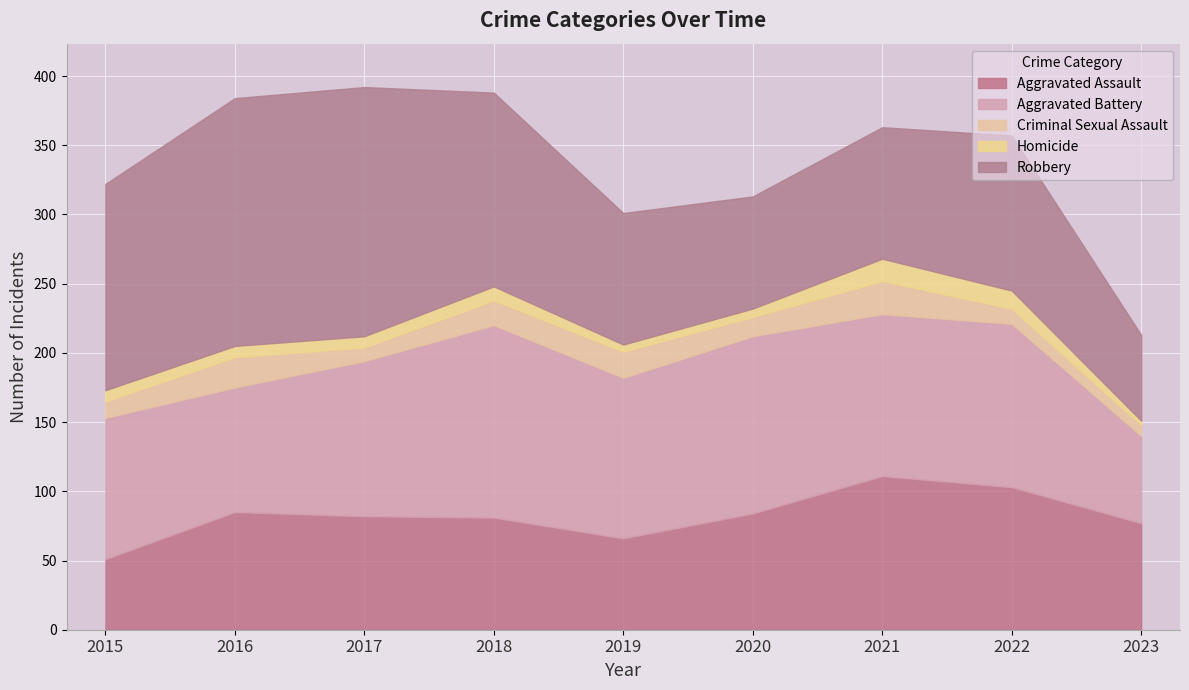

True or false: Homicide and Aggravated Assault cross at least once.

False